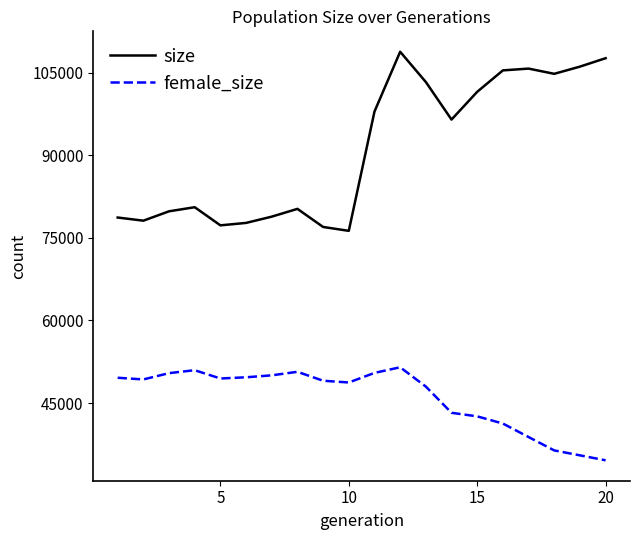

Which series has the largest total across all categories?

size